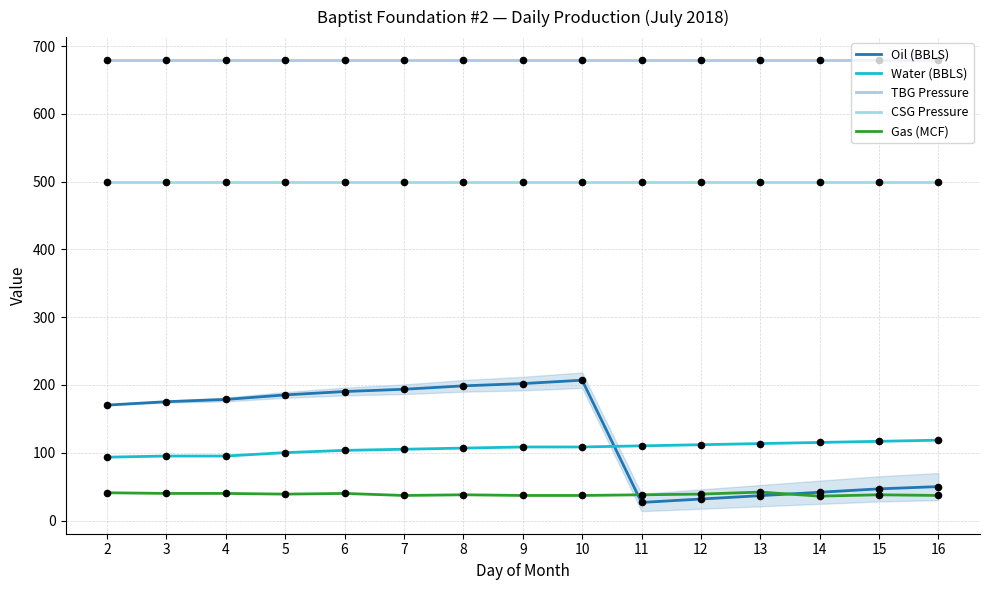

Which series has the largest total across all categories?

TBG Pressure